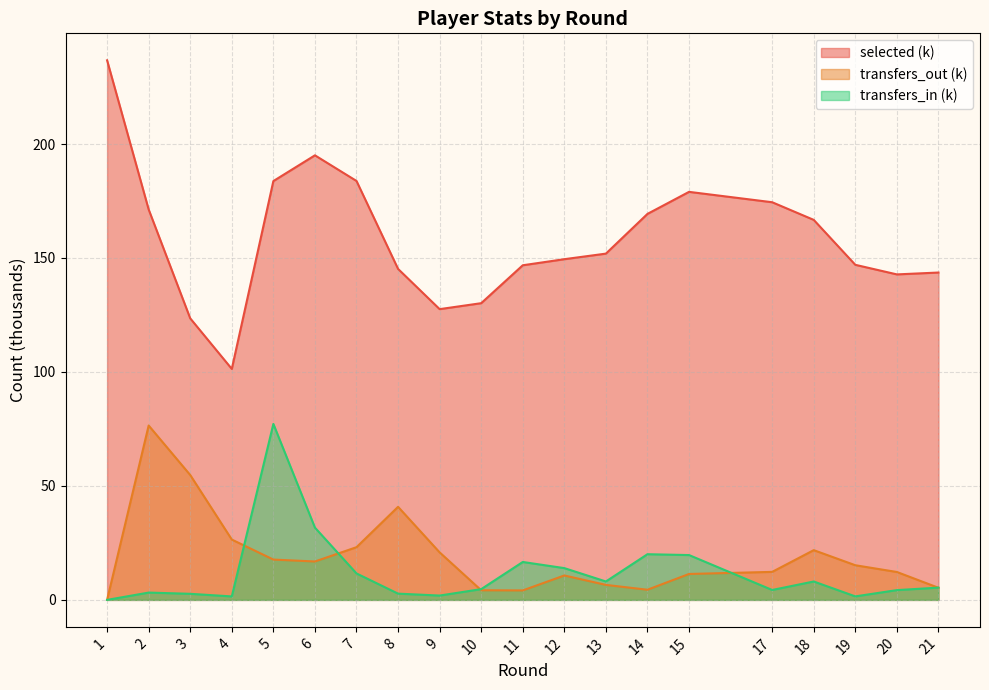

At which category is the sum across all series the highest?

5